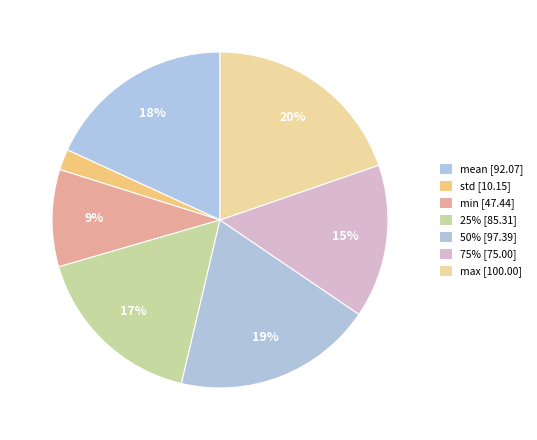

Count the number of slices in the pie.

7